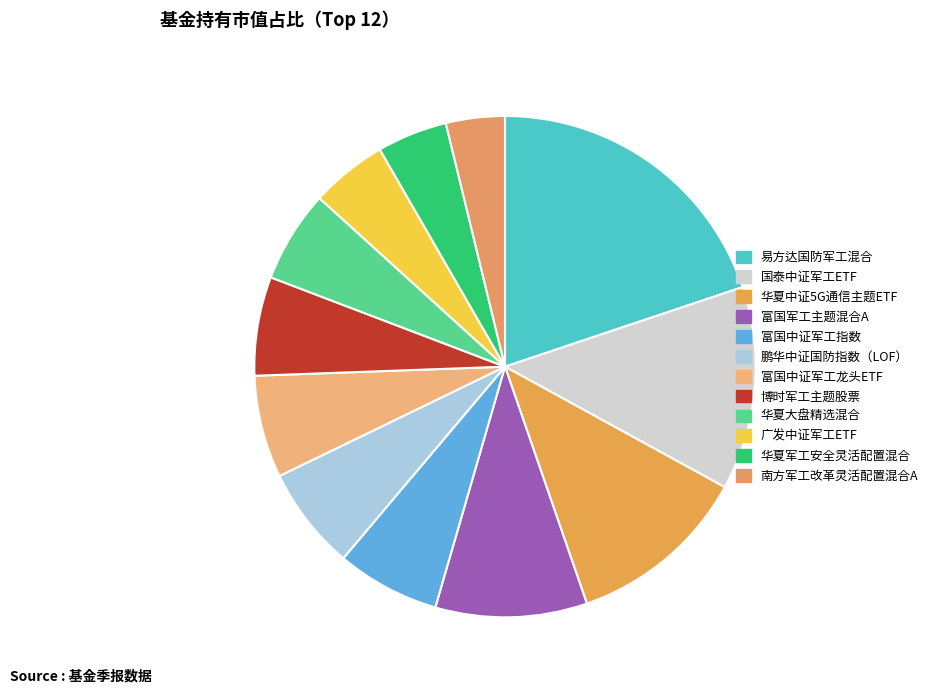

How many slices are in this pie chart?

12